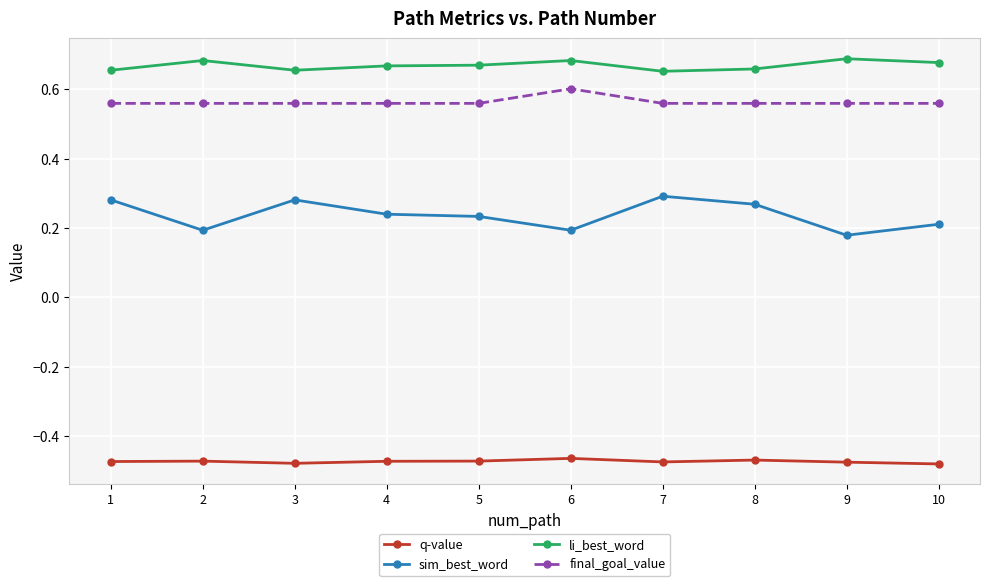

Where is sim_best_word nearest to the value 0?

9